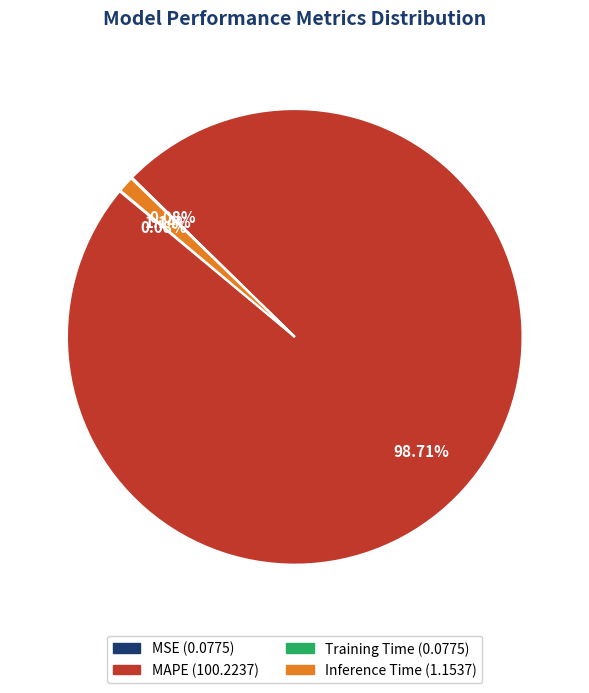

What is the largest slice in the pie chart?

MAPE